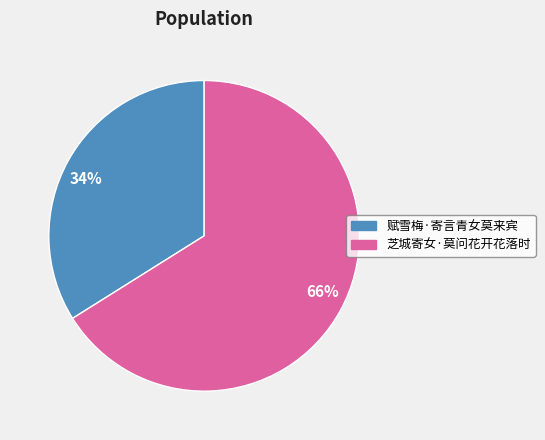

To the nearest percent, what percentage of the pie is 66%?

66%